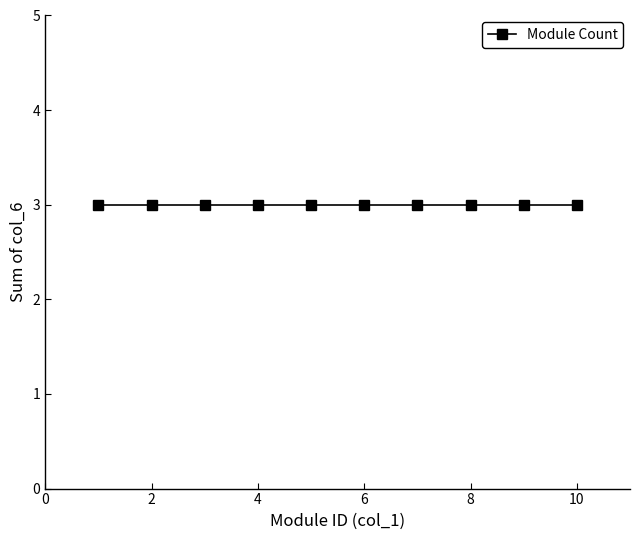

Is it true that the value at 9 is 5?

False